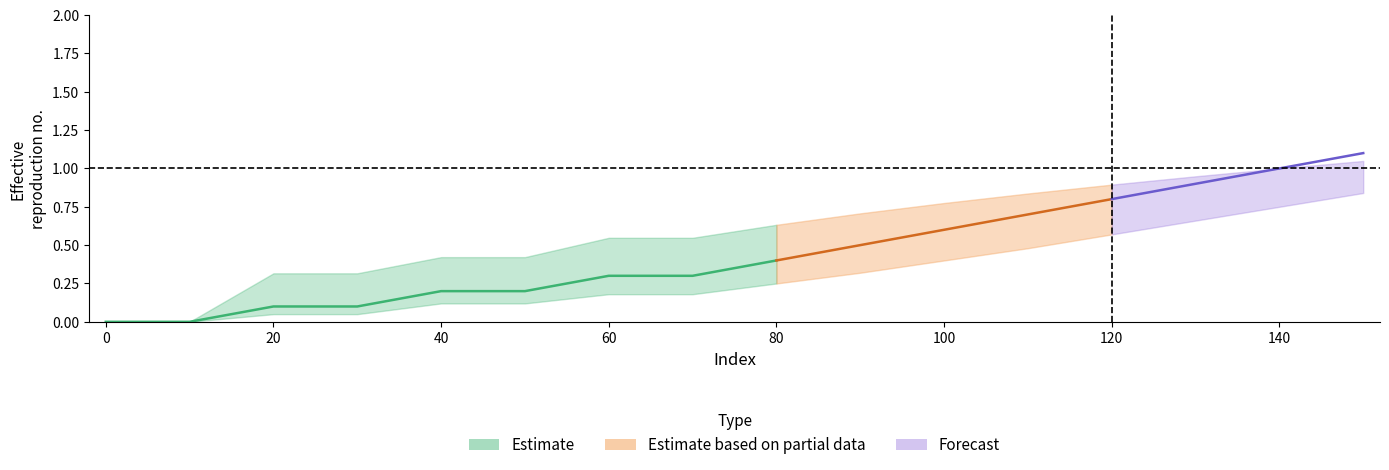

What is the average value of the lower series?

0.3